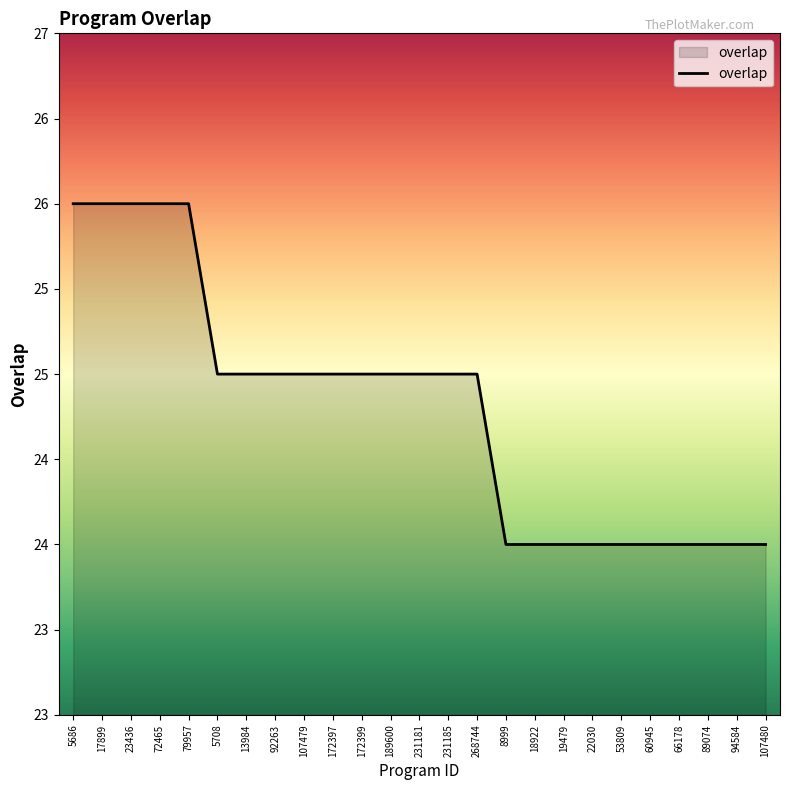

Is this an area chart (filled region under the line)?

Yes